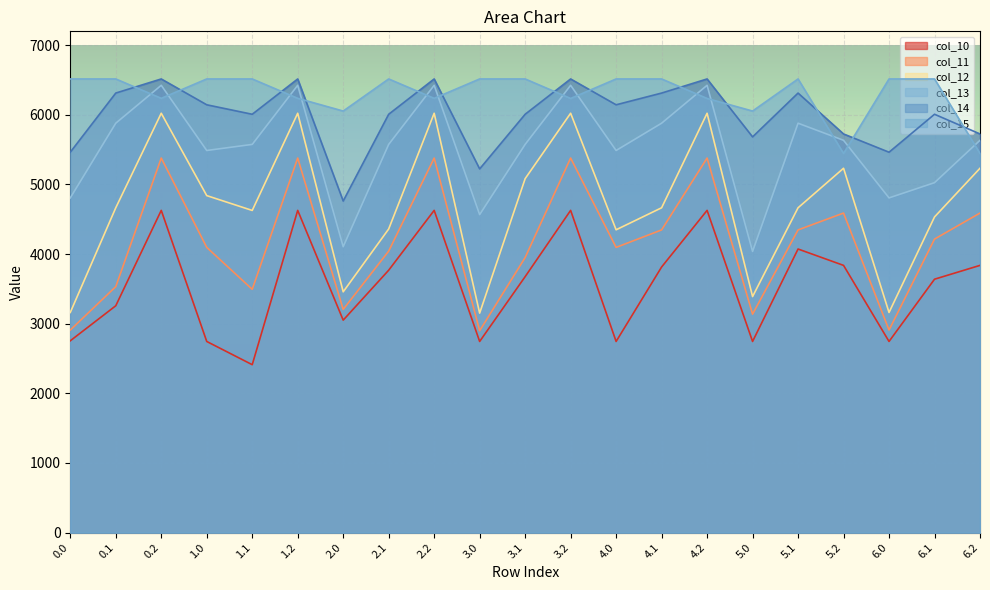

Does the chart display data point markers on the line(s)?

No